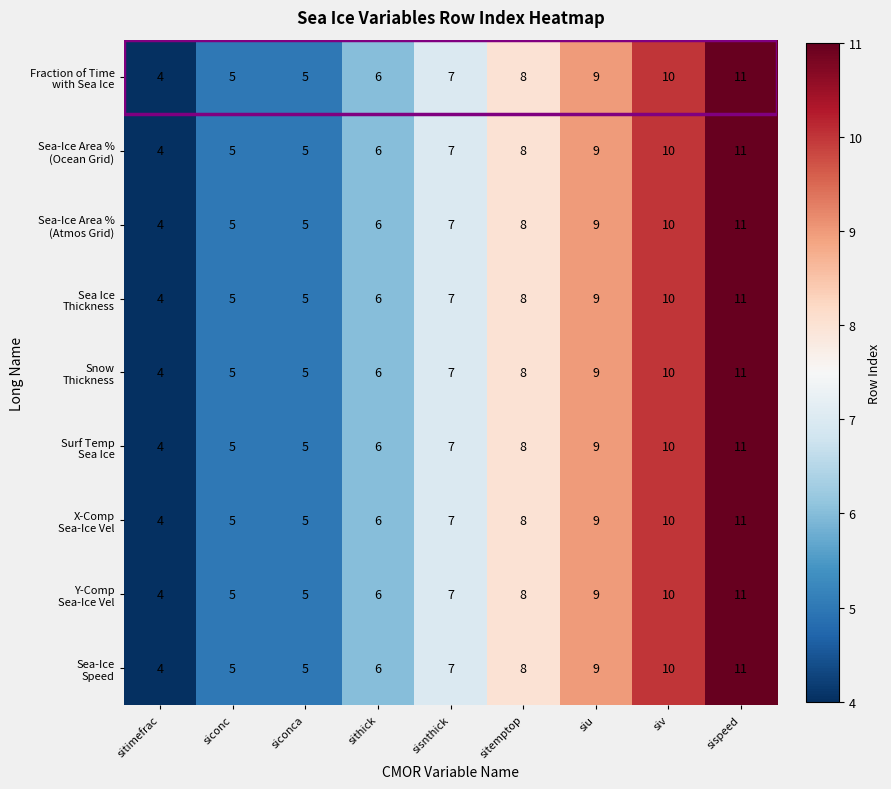

What is the maximum value shown in the chart?

11